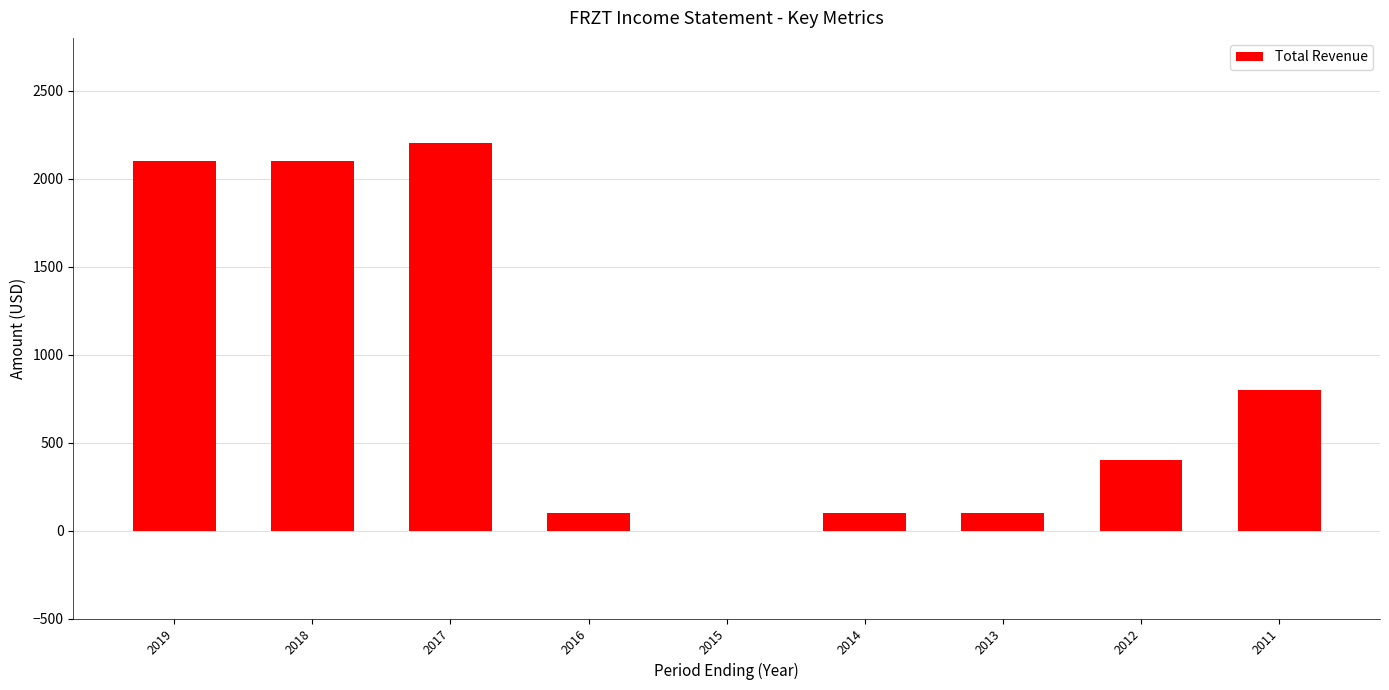

The value at 2012 is 631. True or false?

False